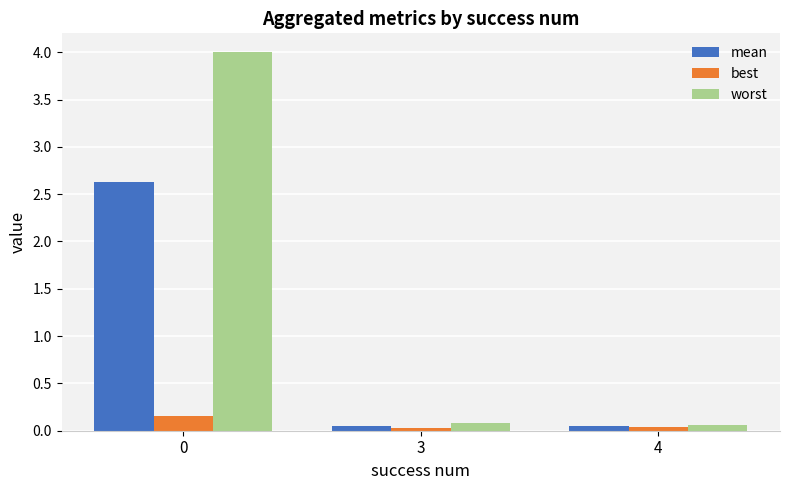

The mean series shows 0.1 at 3. True or false?

True